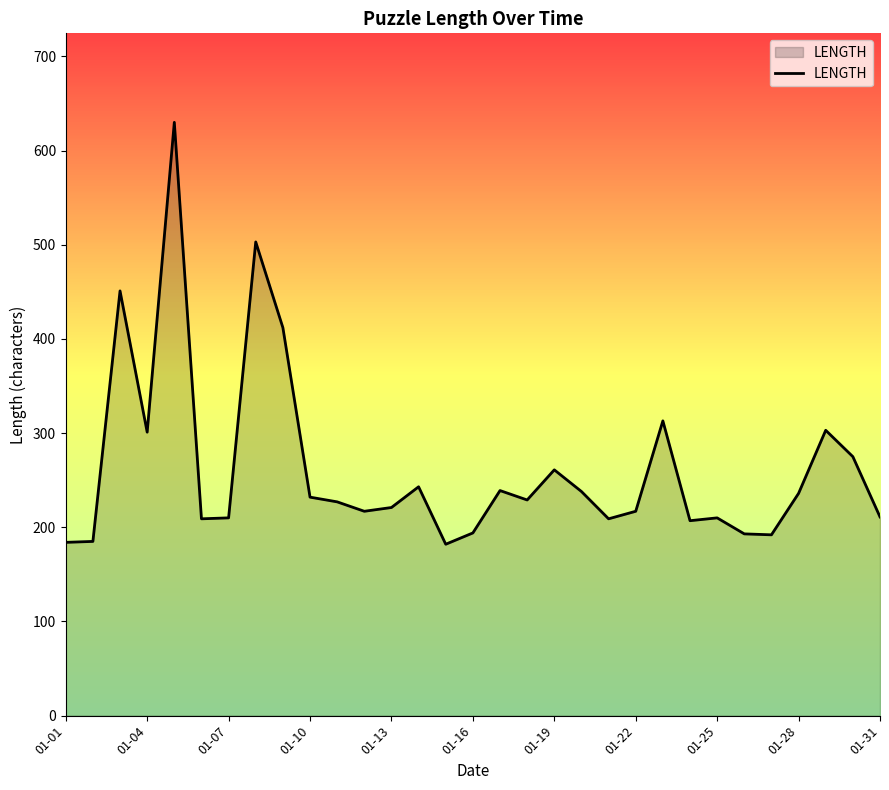

What is the difference between the maximum and minimum values?

448